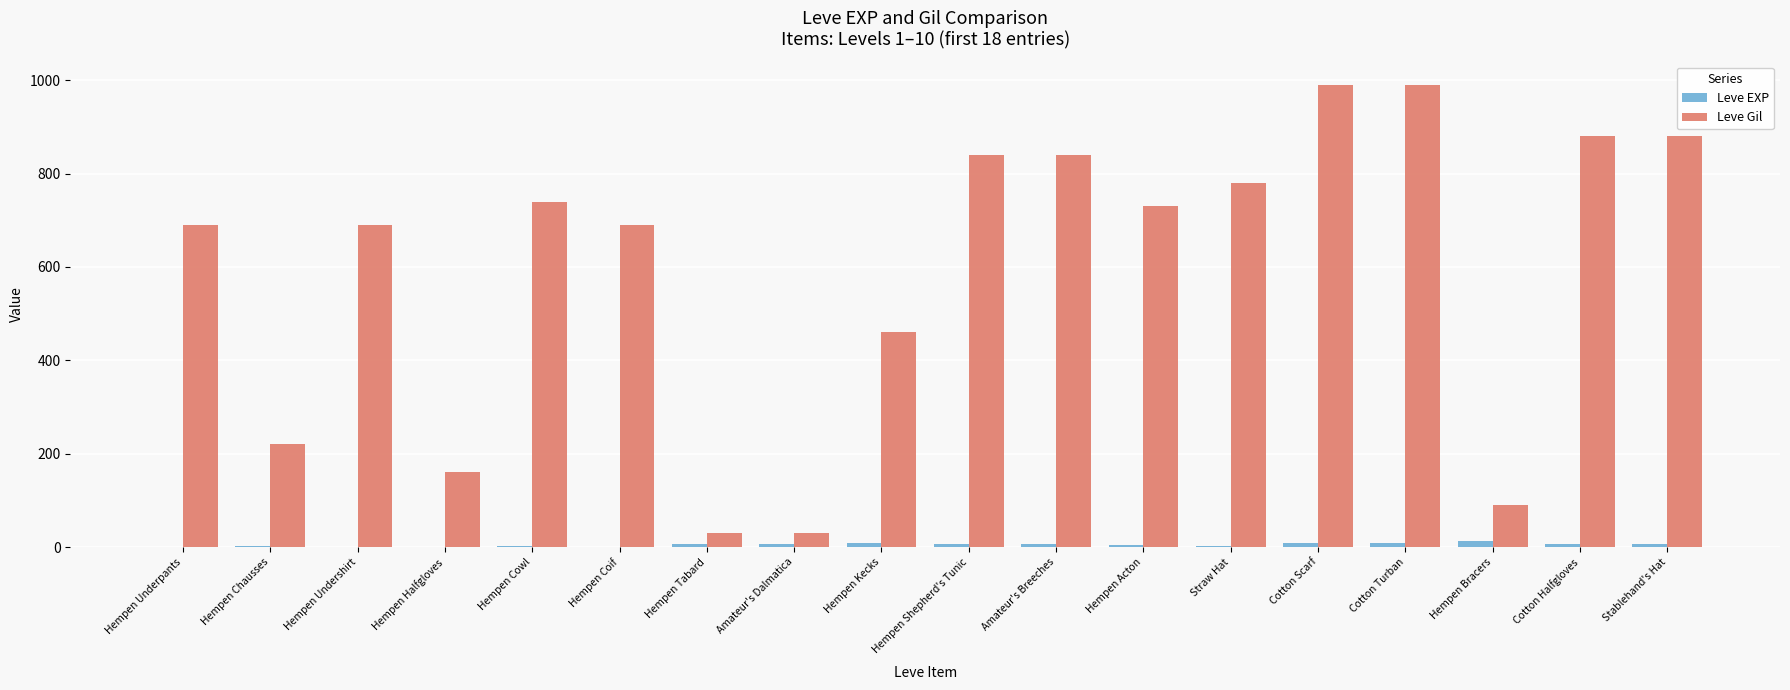

True or false: Leve Gil has a value of 153 at Hempen Bracers.

False